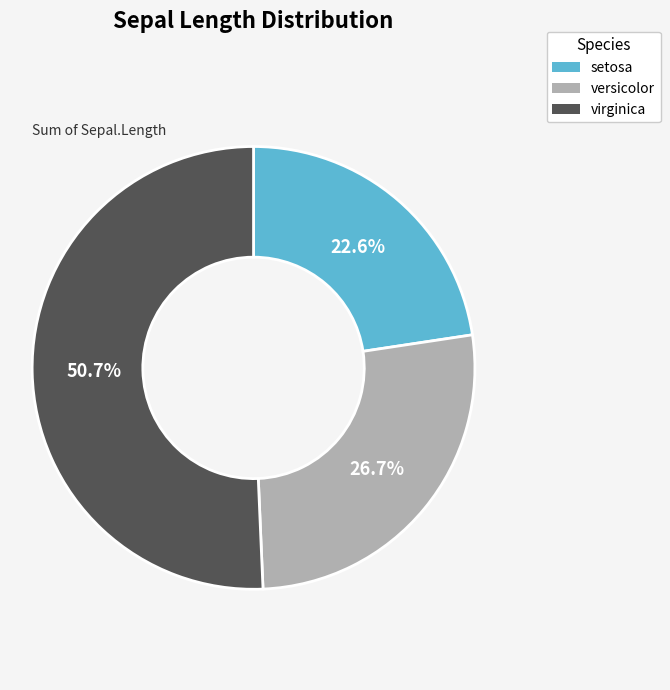

What percentage do virginica and setosa together represent?

73.3%